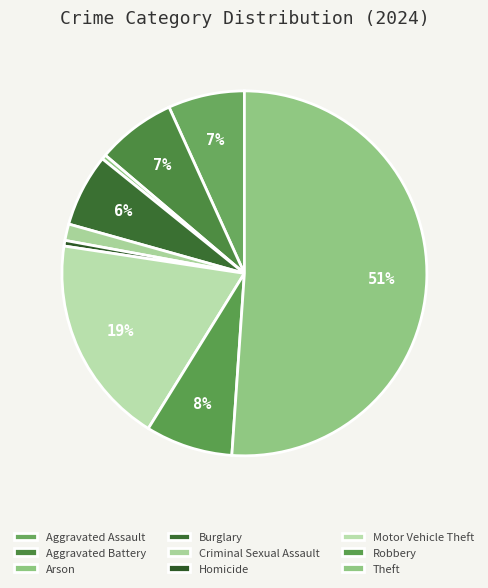

To the nearest percent, what is the difference between the largest and smallest slice percentages?

51%